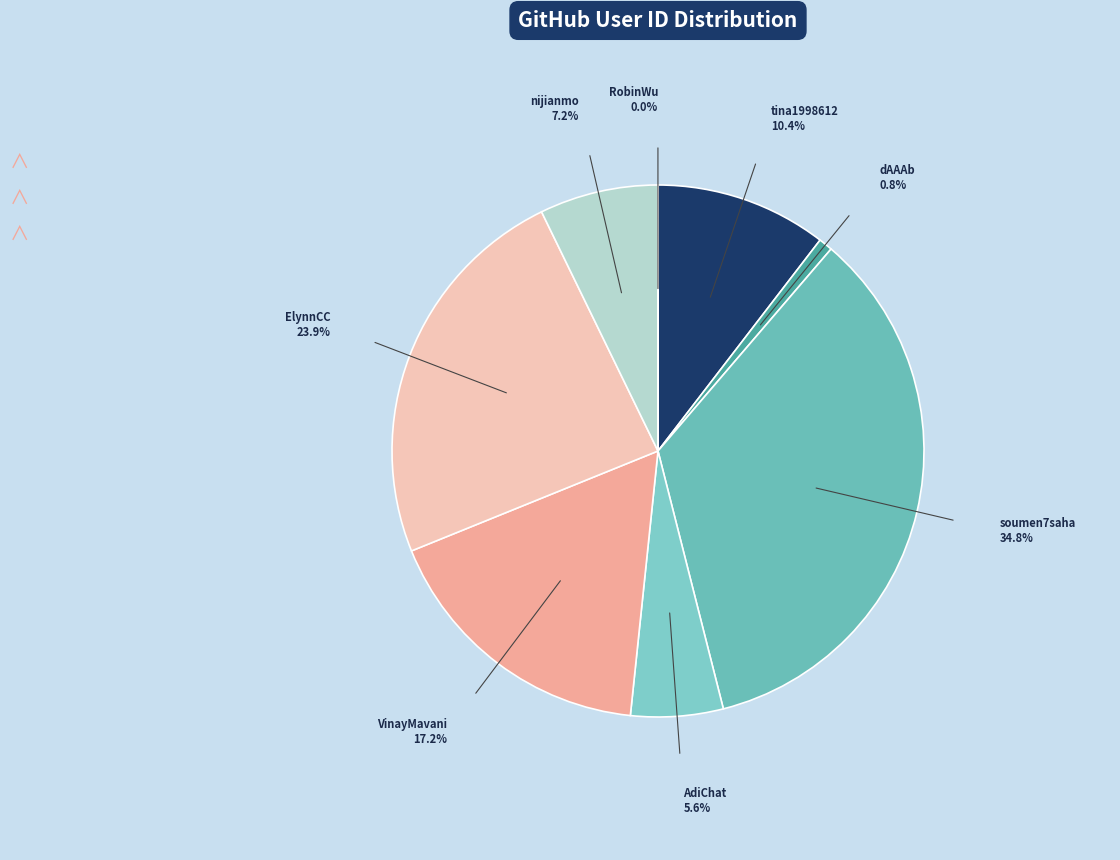

To the nearest percent, what is the combined percentage of ElynnCC and nijianmo?

31%